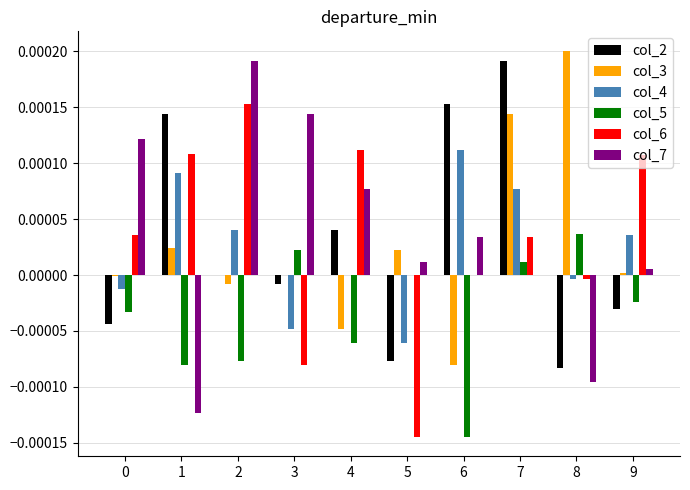

The col_7 series shows 0.0 at 3. True or false?

True